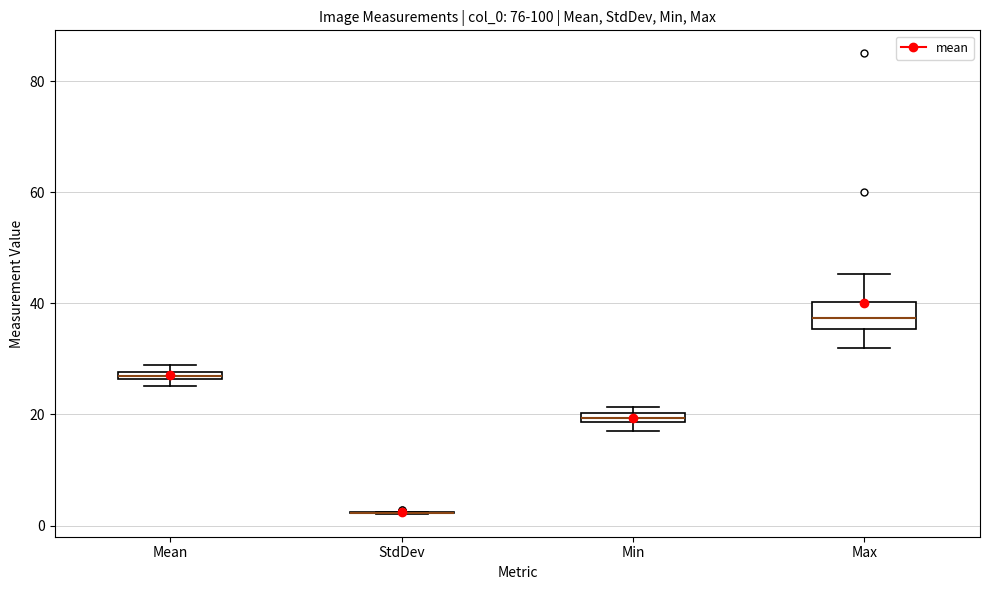

Where is the lower edge of the box for Min on the y-axis? The values are not printed on the chart, so give them approximately, as read against the axis.

18